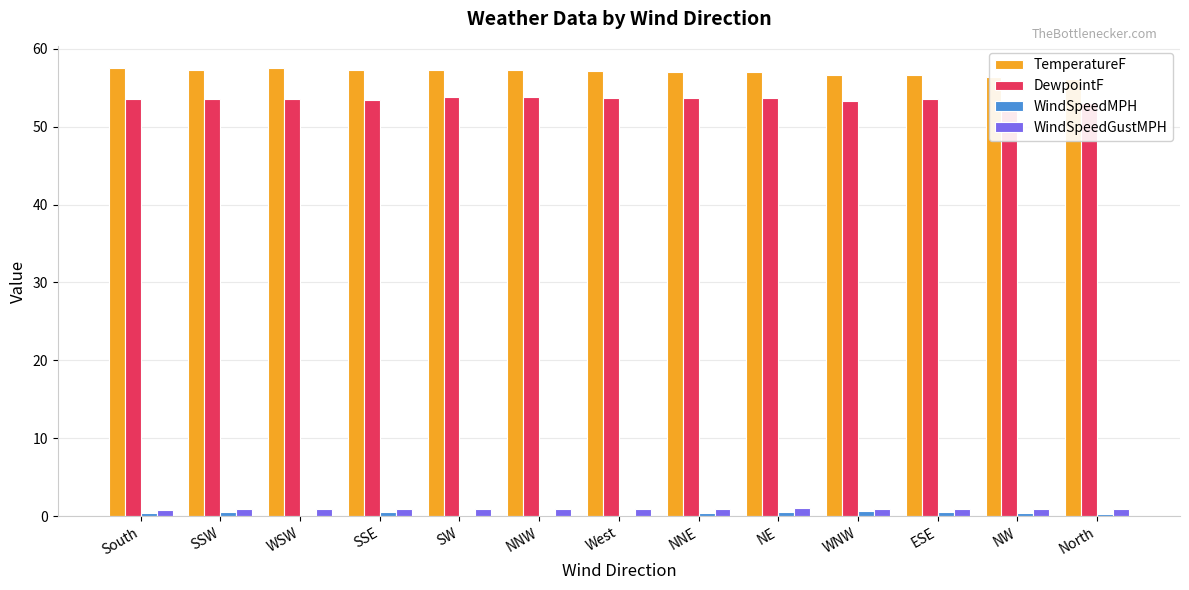

Reading right to left, transcribe all the data shown in this chart.

TemperatureF: 56.1	56.4	56.6	56.6	57.0	57.0	57.2	57.3	57.3	57.3	57.5	57.3	57.5
DewpointF: 53.1	53.2	53.5	53.3	53.7	53.7	53.7	53.8	53.8	53.4	53.6	53.6	53.5
WindSpeedMPH: 0.3	0.5	0.5	0.7	0.5	0.4	0.2	0.1	0.2	0.5	0.2	0.5	0.3
WindSpeedGustMPH: 0.9	0.9	0.9	0.9	1.0	0.9	0.9	0.9	0.9	0.9	0.9	0.9	0.8